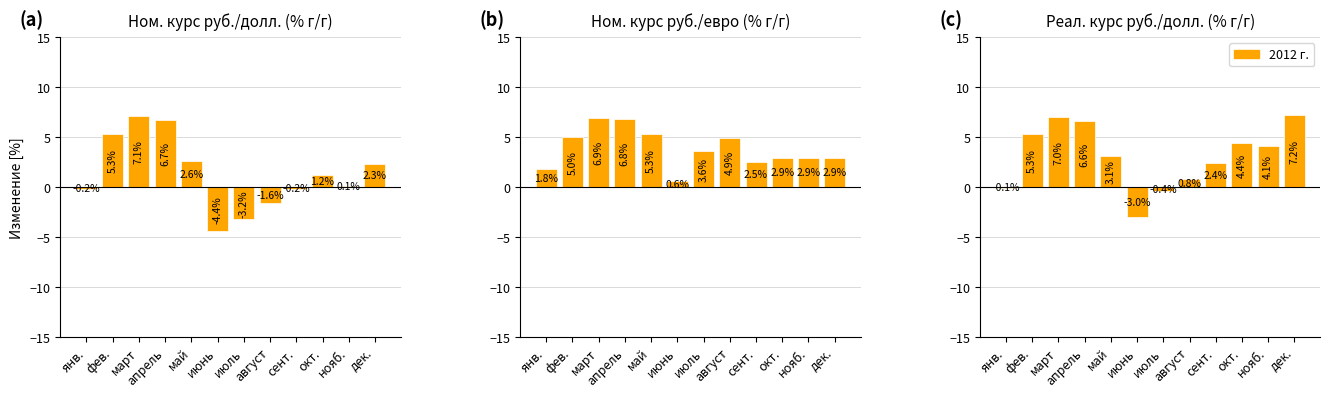

Reading left to right, what are all the values shown in this chart?

Ном. курс руб./долл. (% г/г): -0.2	5.3	7.1	6.7	2.6	-4.4	-3.2	-1.6	-0.2	1.2	0.1	2.3
Ном. курс руб./евро (% г/г): 1.8	5.0	6.9	6.8	5.3	0.6	3.6	4.9	2.5	2.9	2.9	2.9
Реал. курс руб./долл. (% г/г): -0.1	5.3	7.0	6.6	3.1	-3.0	-0.4	0.8	2.4	4.4	4.1	7.2